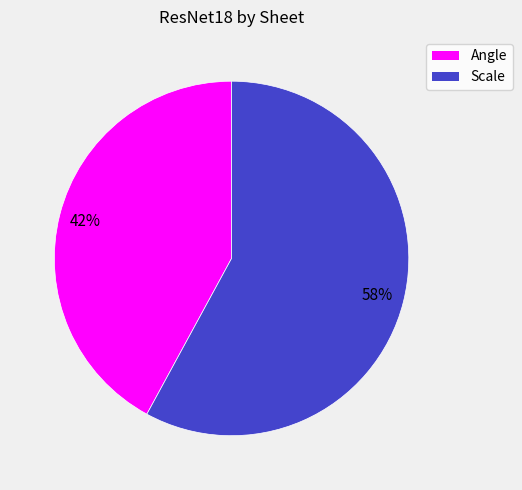

To the nearest percent, what is the combined percentage of Angle and Scale?

100%